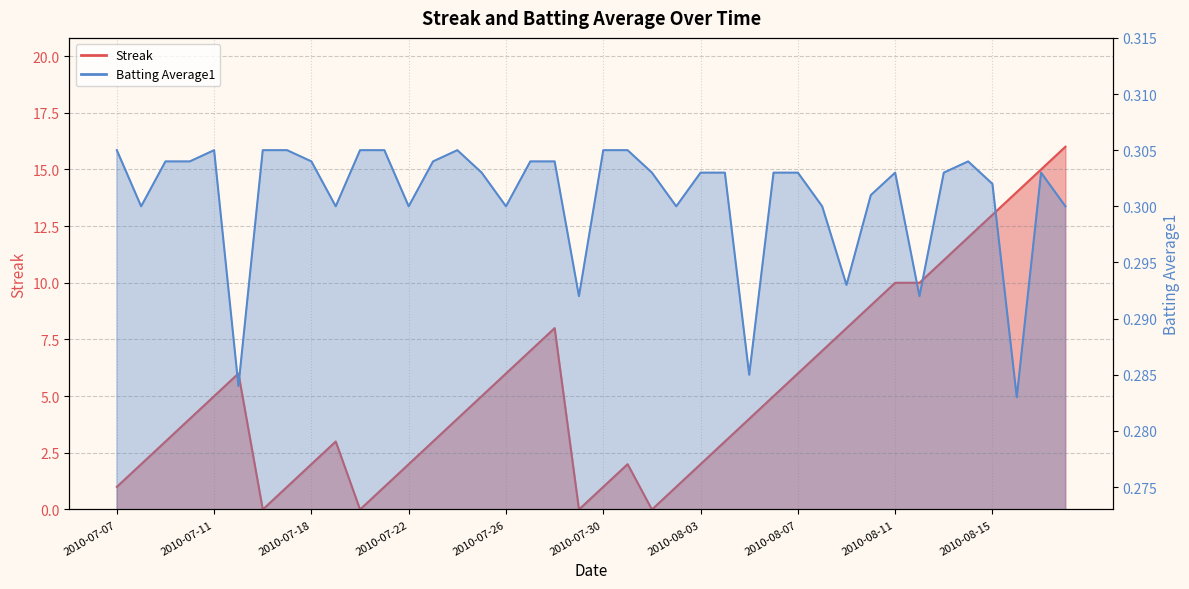

Does the chart display data point markers on the line(s)?

No